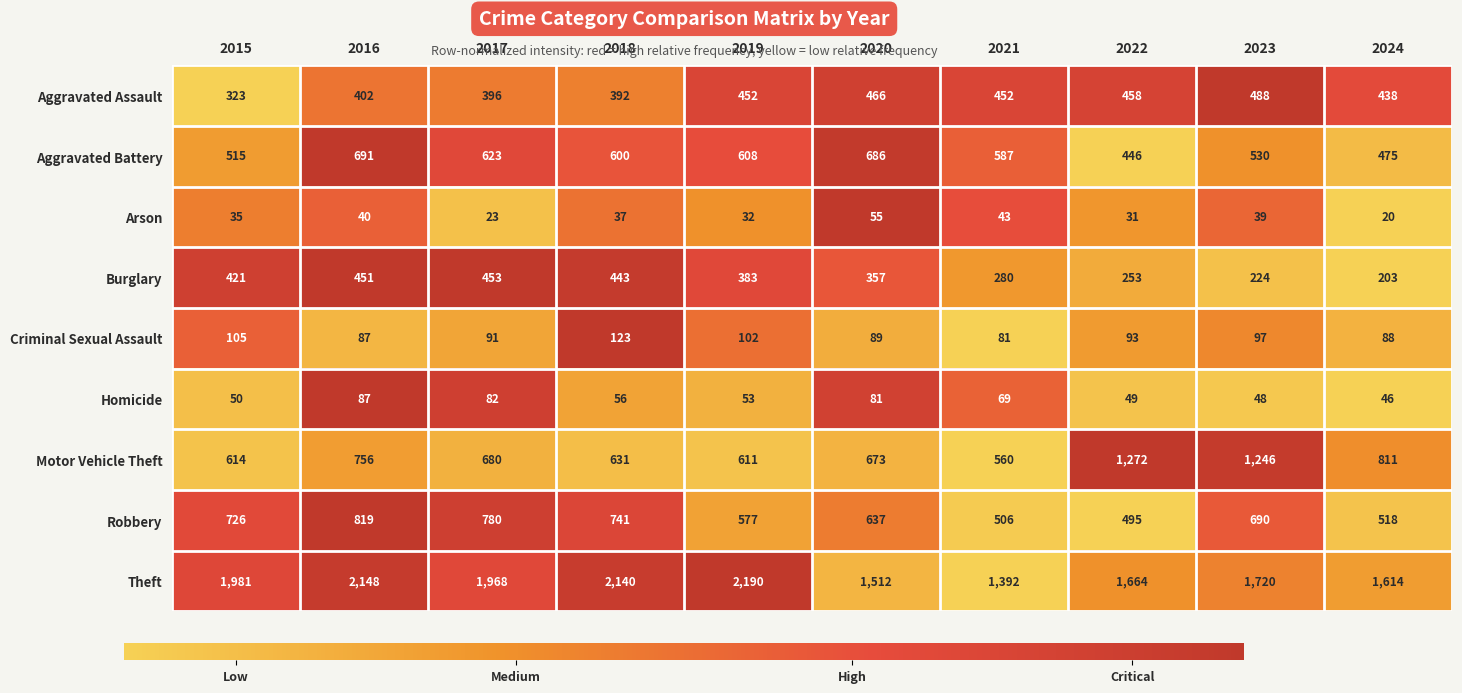

True or false: Aggravated Assault has a value of 452 at 2021.

True